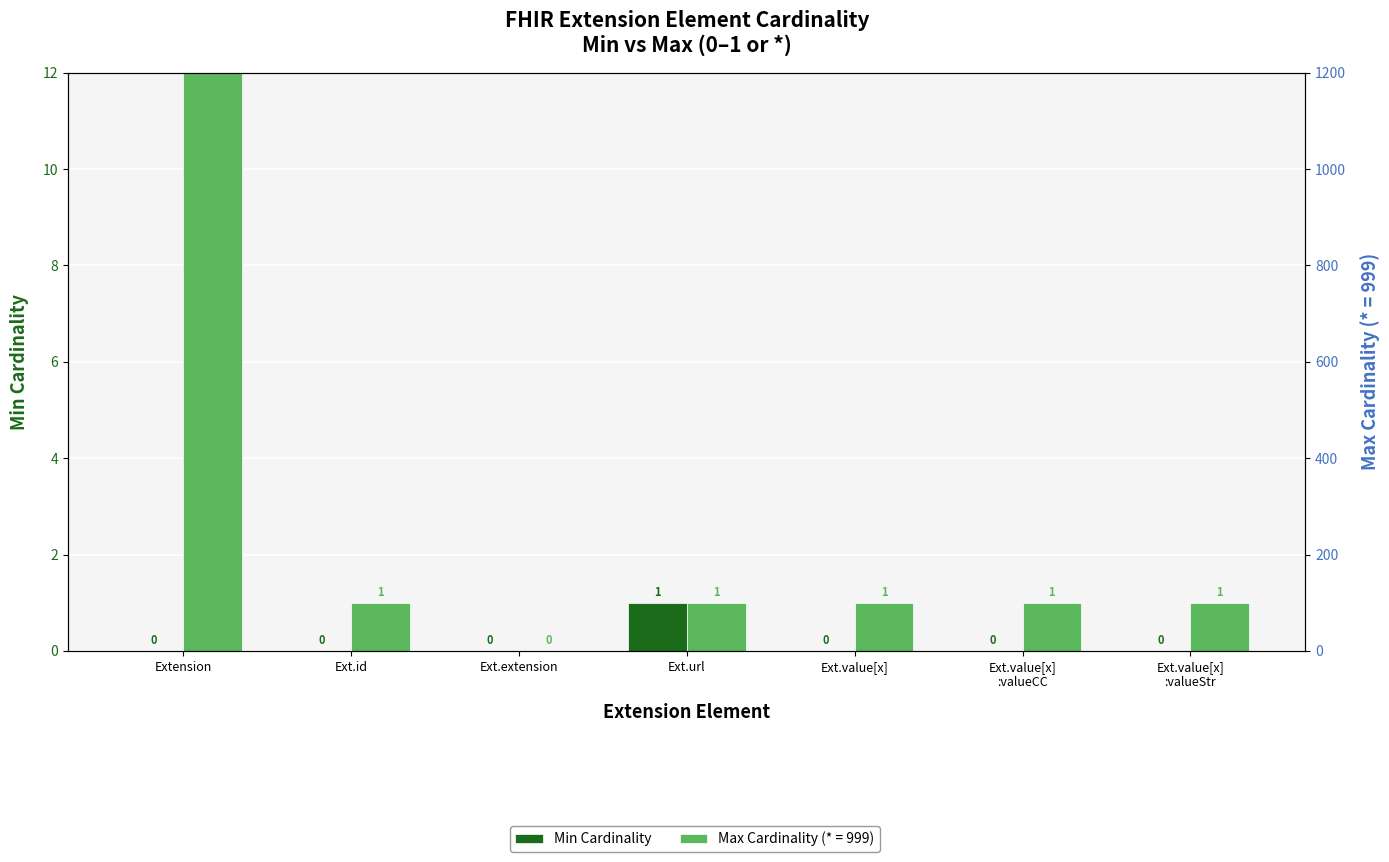

How many values are above zero?

1